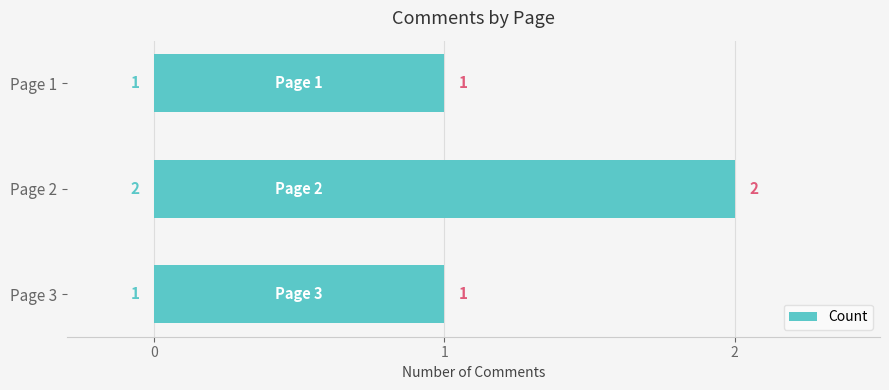

What is the value of the 2nd bar from the top?

2